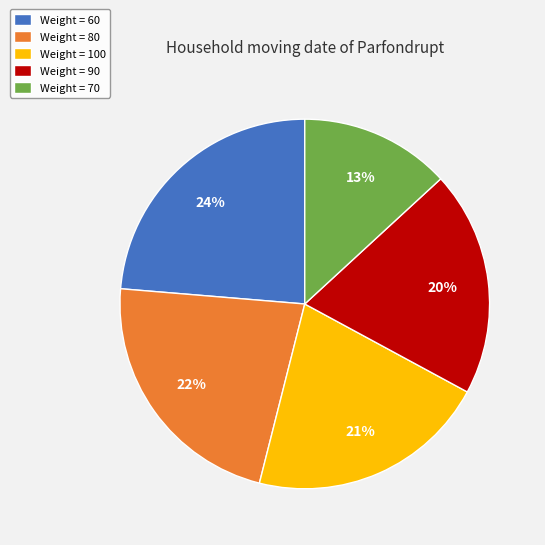

Does any single category account for the majority?

No